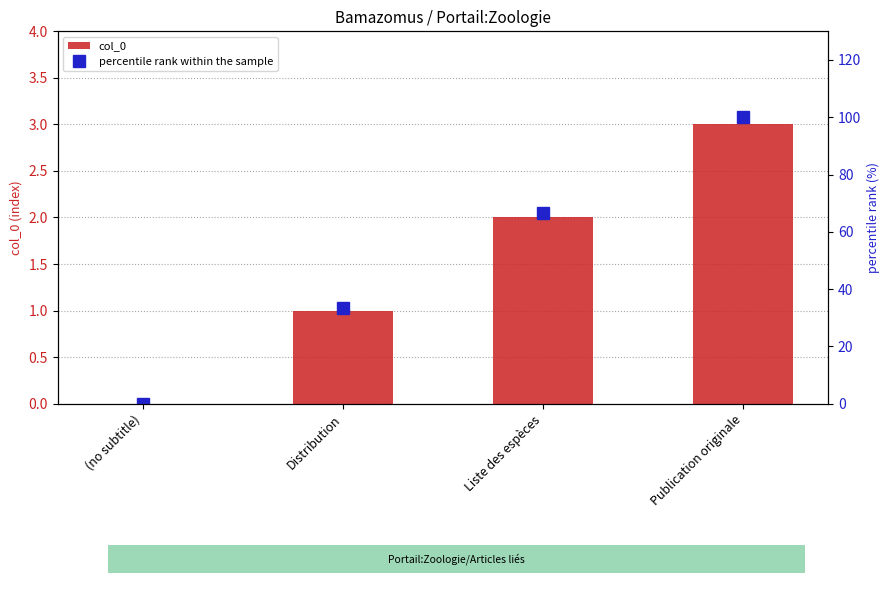

Where is percentile rank within the sample nearest to the value 50?

Liste des espèces